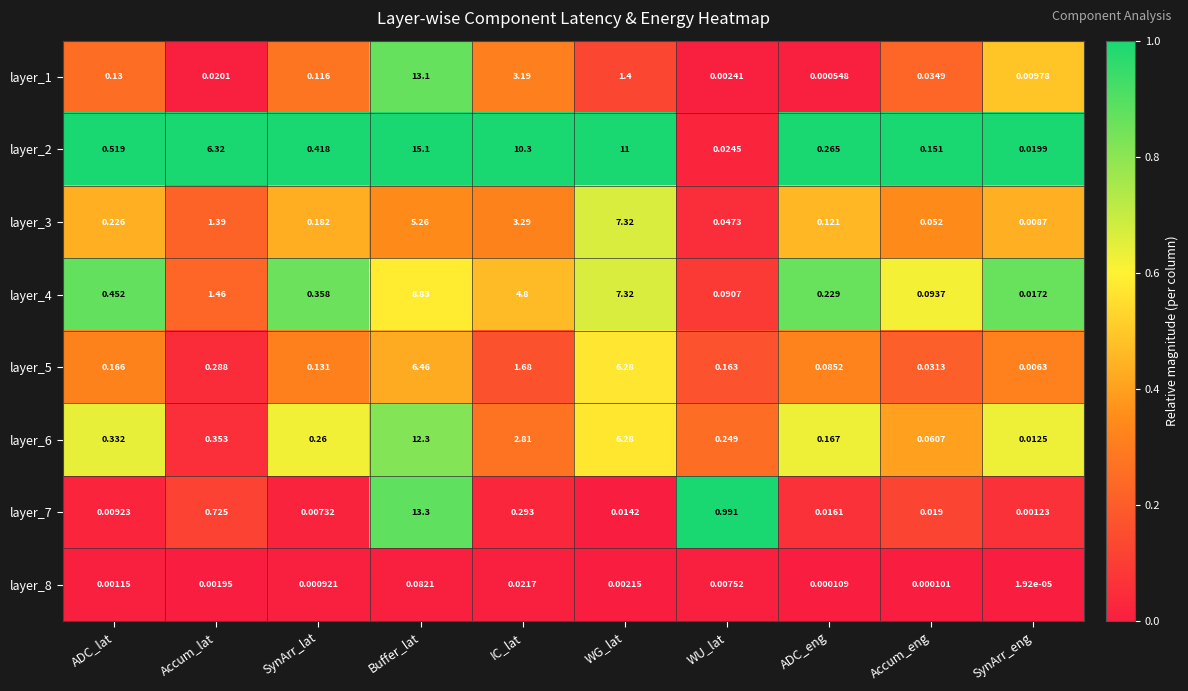

List the series in order of their peak value, highest first.

layer_2, layer_7, layer_1, layer_6, layer_4, layer_3, layer_5, layer_8